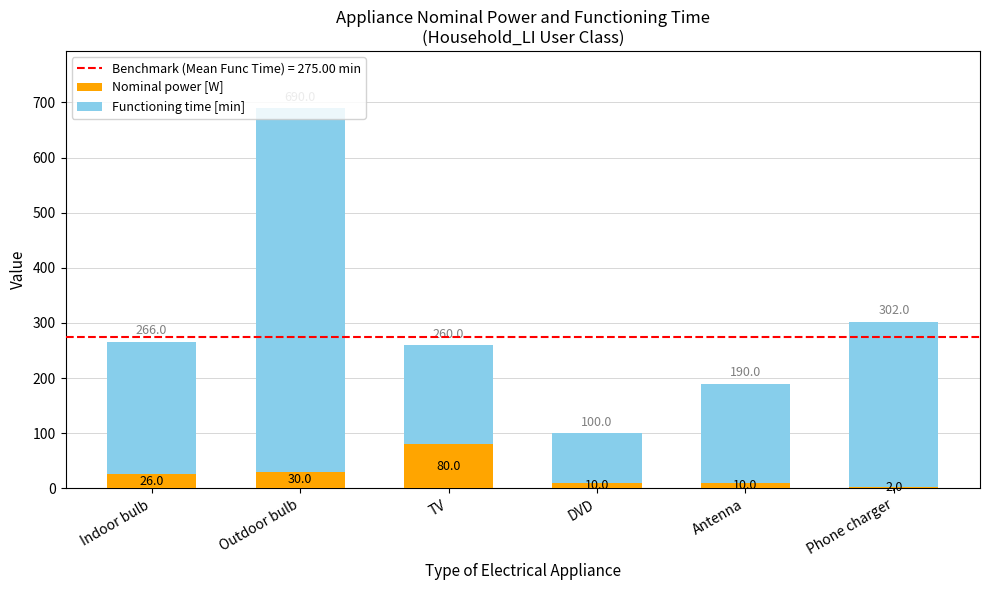

What is the highest value of the Nominal power [W] series?

80